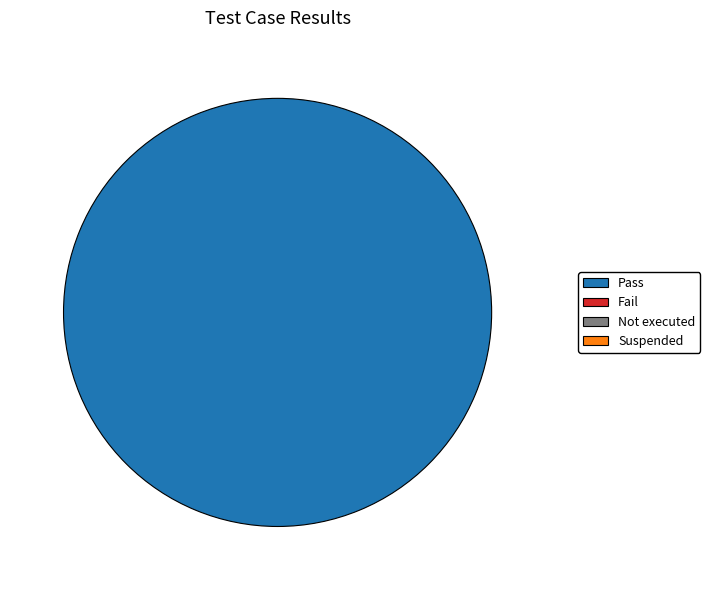

Does any single category account for the majority?

Yes